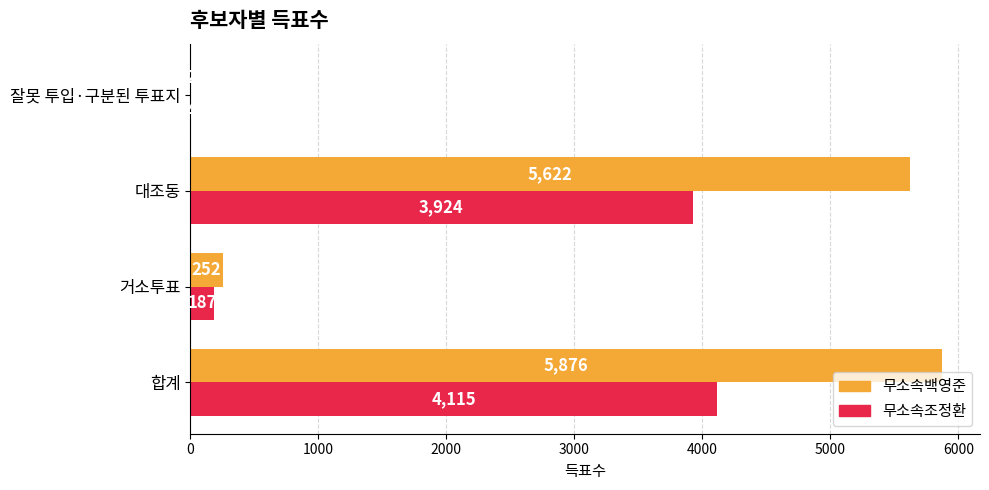

Which series has the largest total across all categories?

무소속백영준